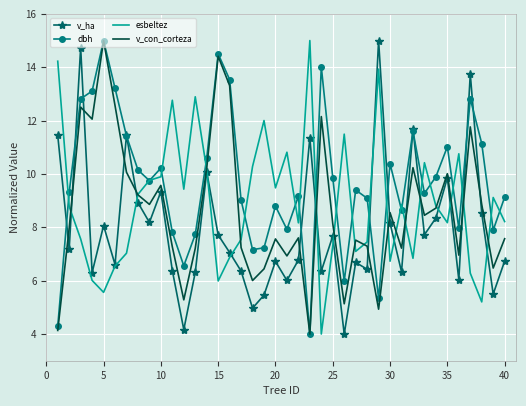

What is the average value of the dbh series?

9.7